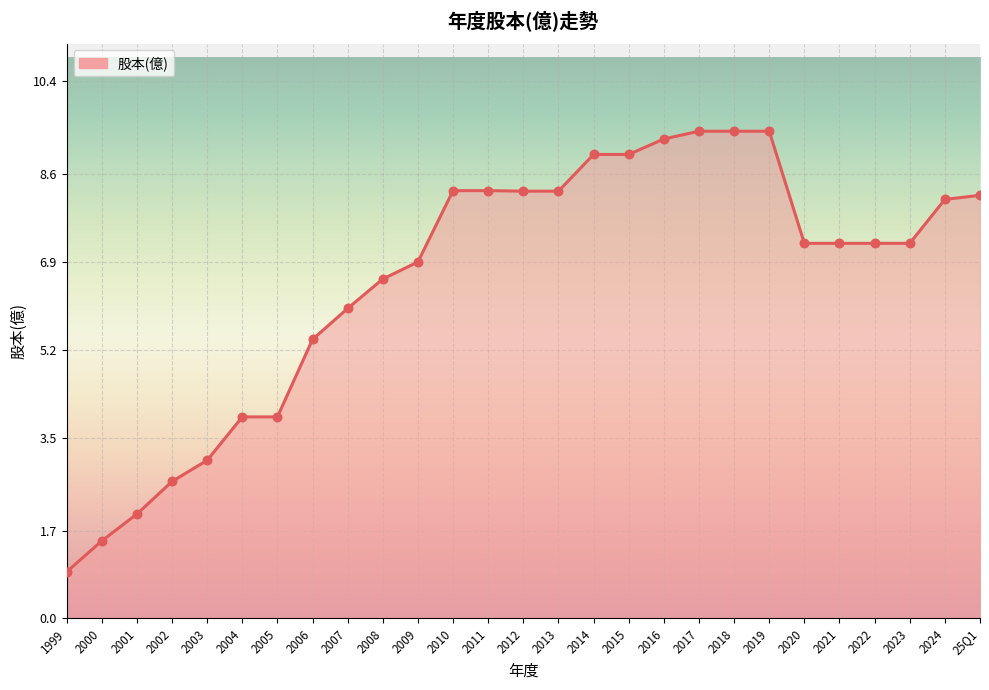

Approximately how many times larger is the value at 2015 compared to 2020?

1.2